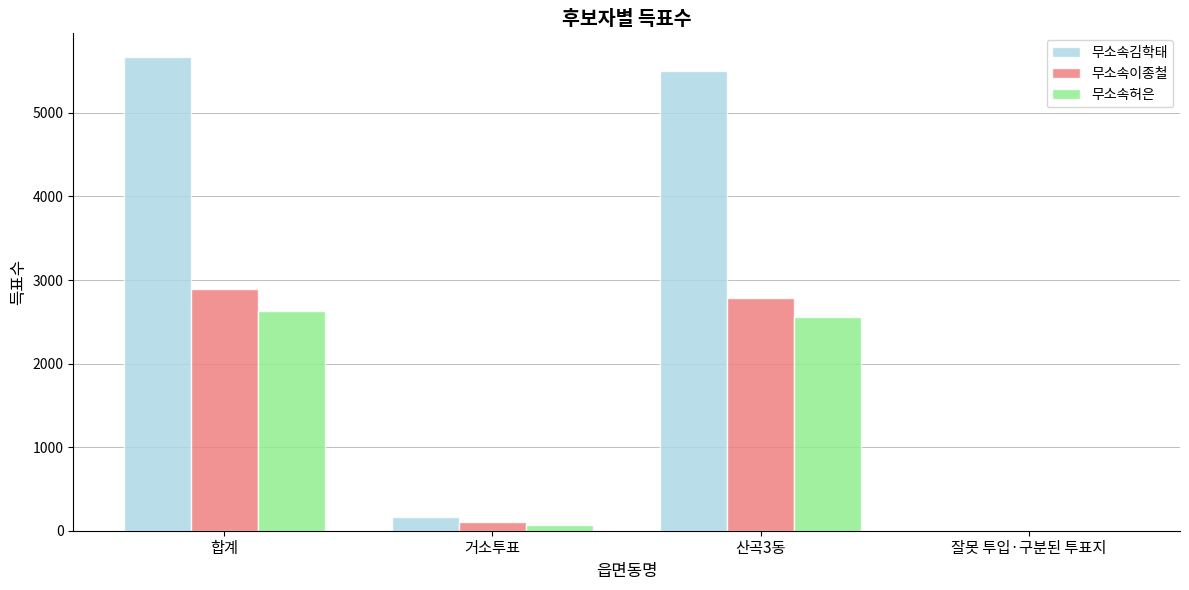

Is it true that 무소속김학태 equals 3350 at 산곡3동?

False